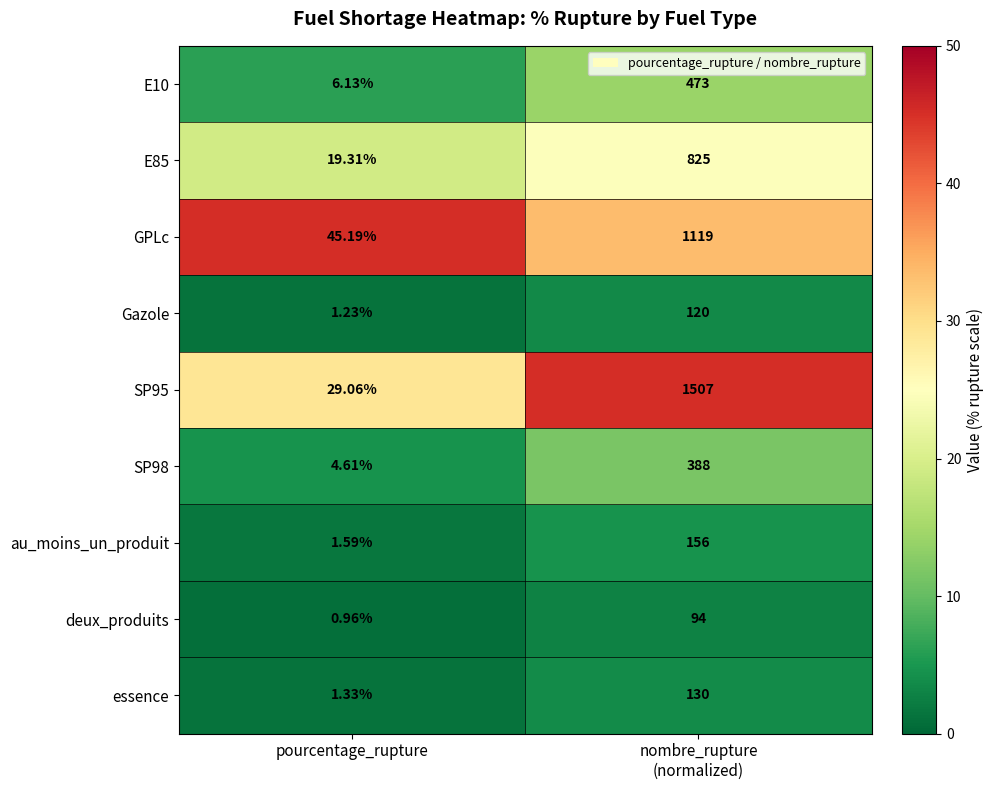

Which series has the largest total across all categories?

SP95